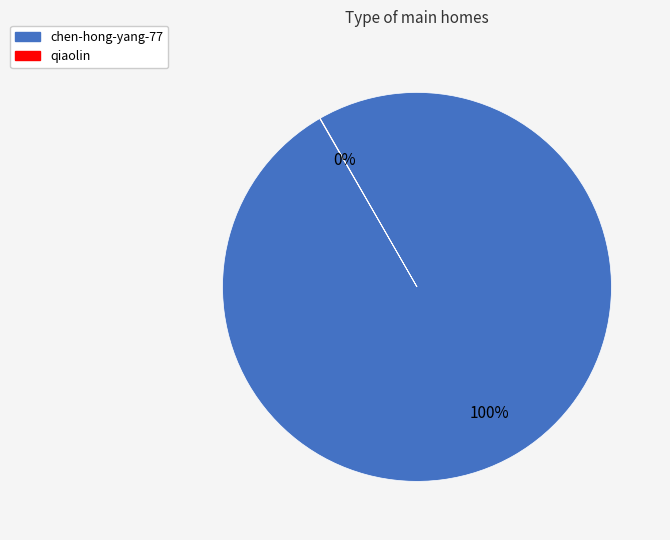

Which slice represents more than half of the pie?

chen-hong-yang-77